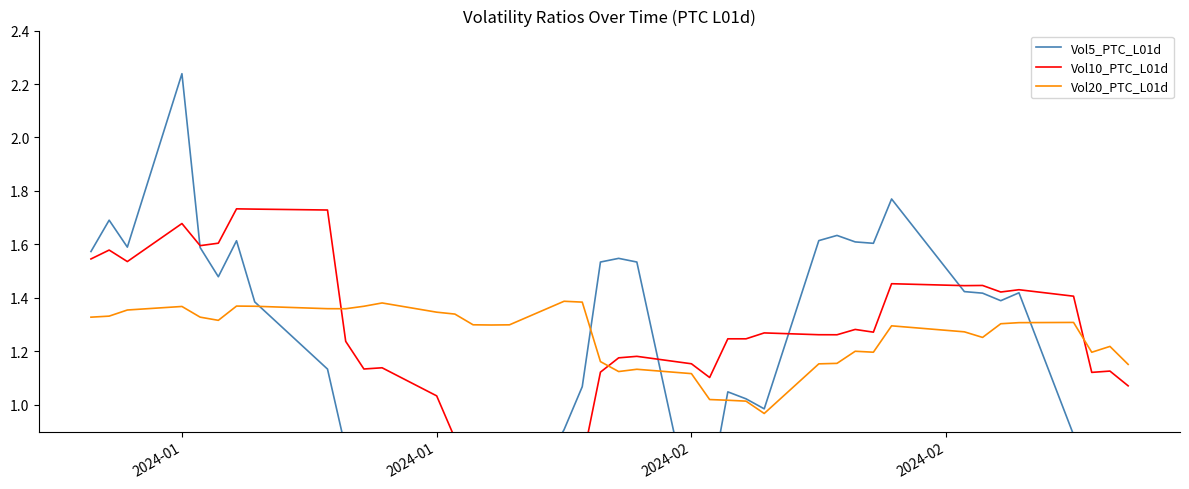

Rank the series by their maximum value, from highest to lowest.

Vol5_PTC_L01d, Vol10_PTC_L01d, Vol20_PTC_L01d